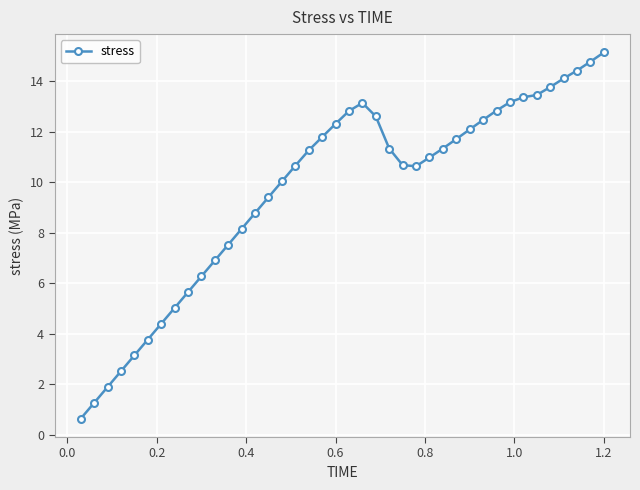

How many lines are shown in the chart?

1